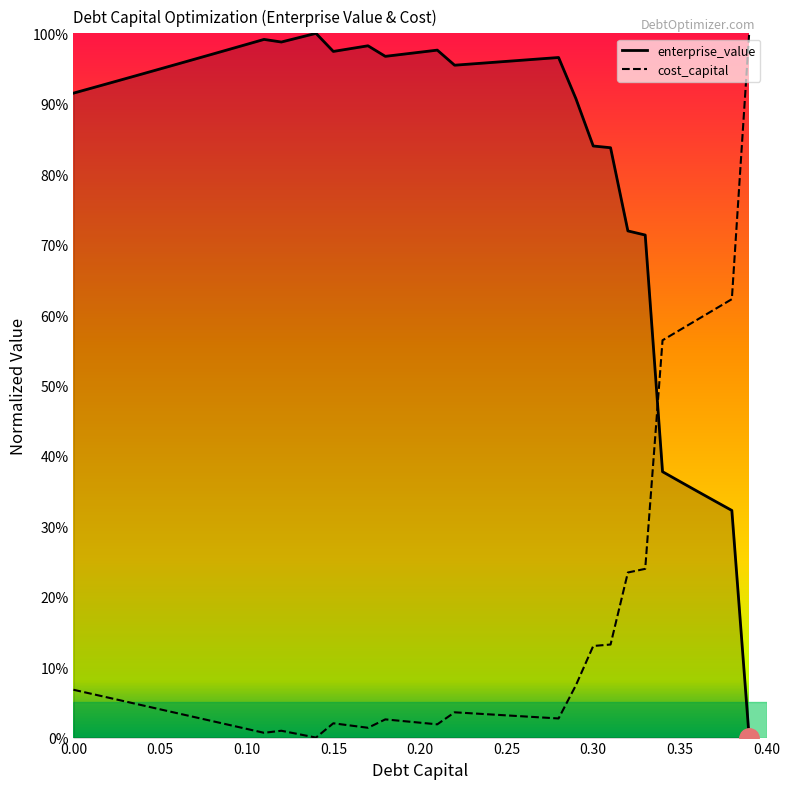

What are all the series names shown in the legend?

enterprise_value, cost_capital